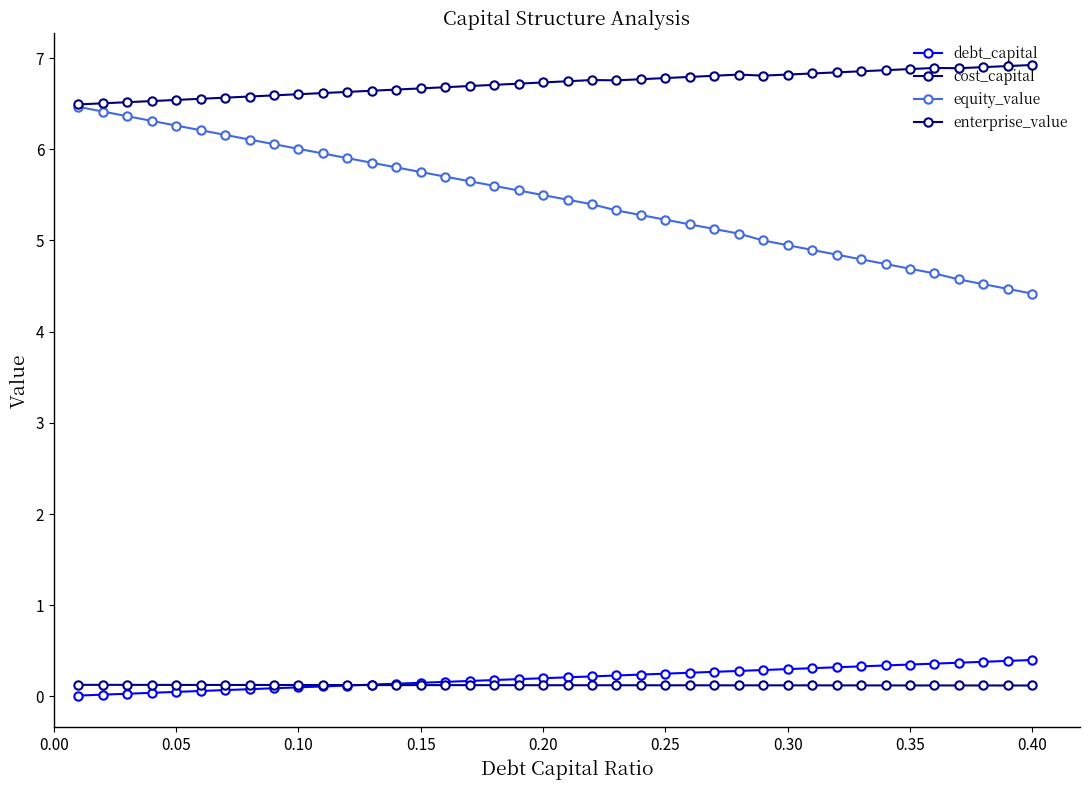

Count the number of categories in the chart.

40